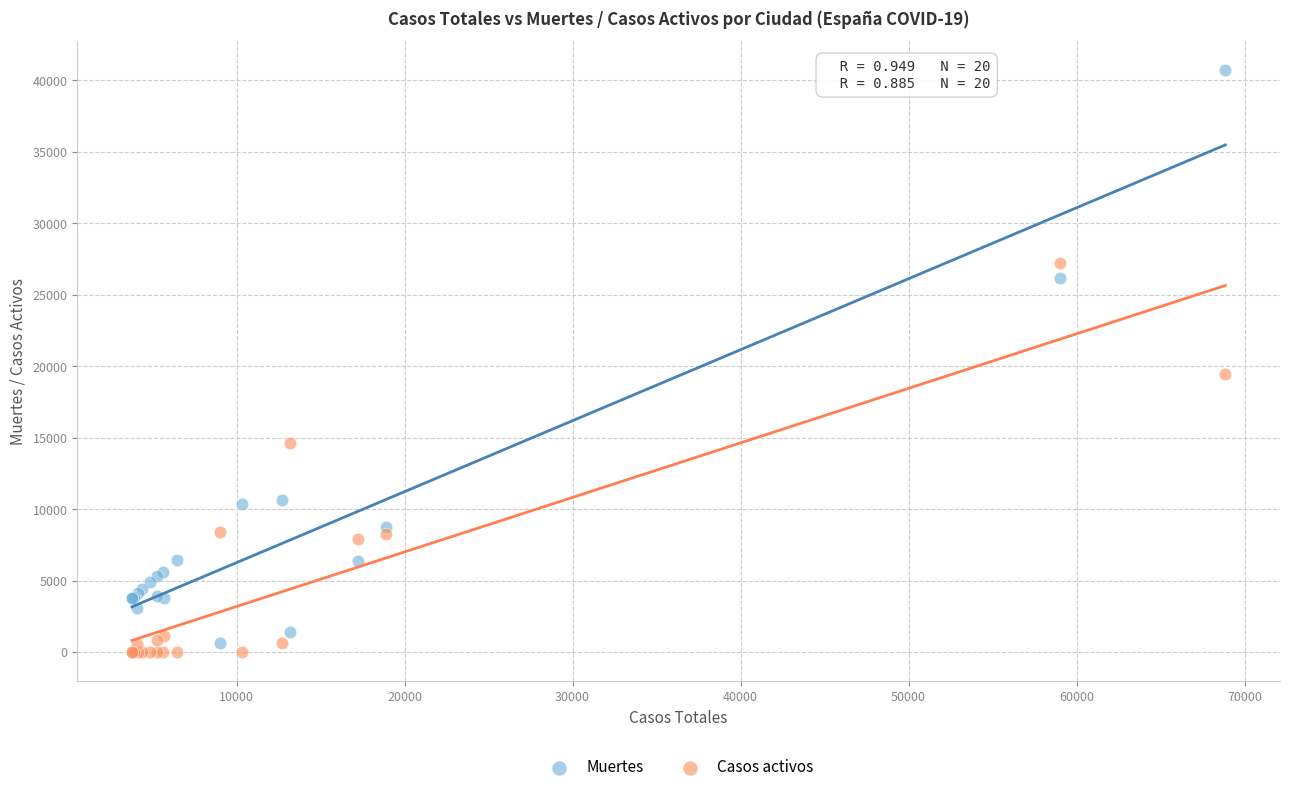

What are all the series names shown in the legend?

Muertes, Casos activos